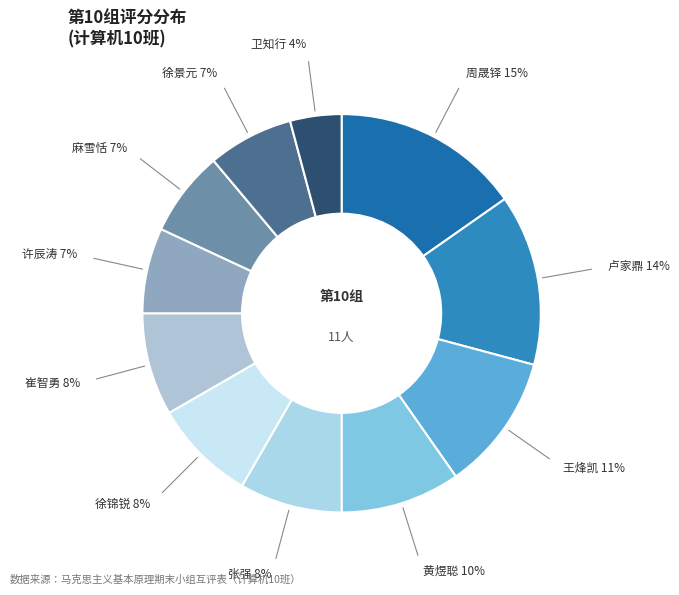

Rank the categories by value from lowest to highest.

卫知行, 许辰涛, 麻雪恬, 徐景元, 张强, 徐锦锐, 崔智勇, 黄煜聪, 王烽凯, 卢家鼎, 周晟铎